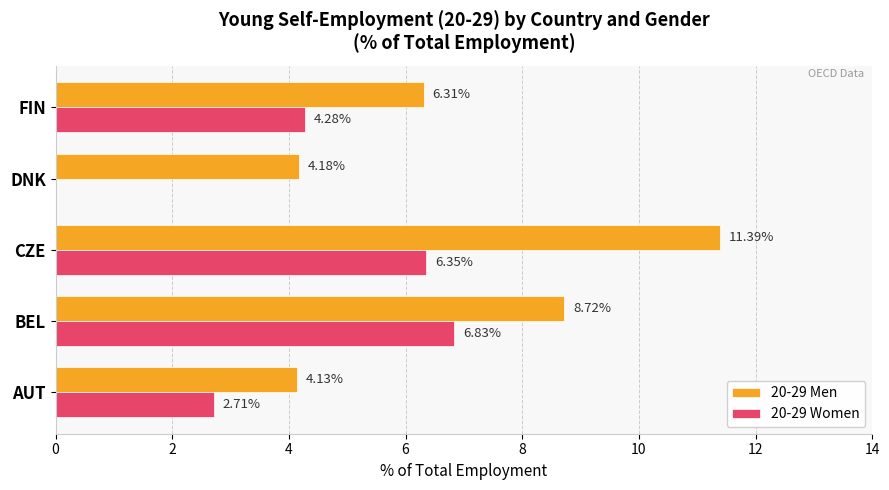

Where is 20-29 Women nearest to the value 3?

AUT